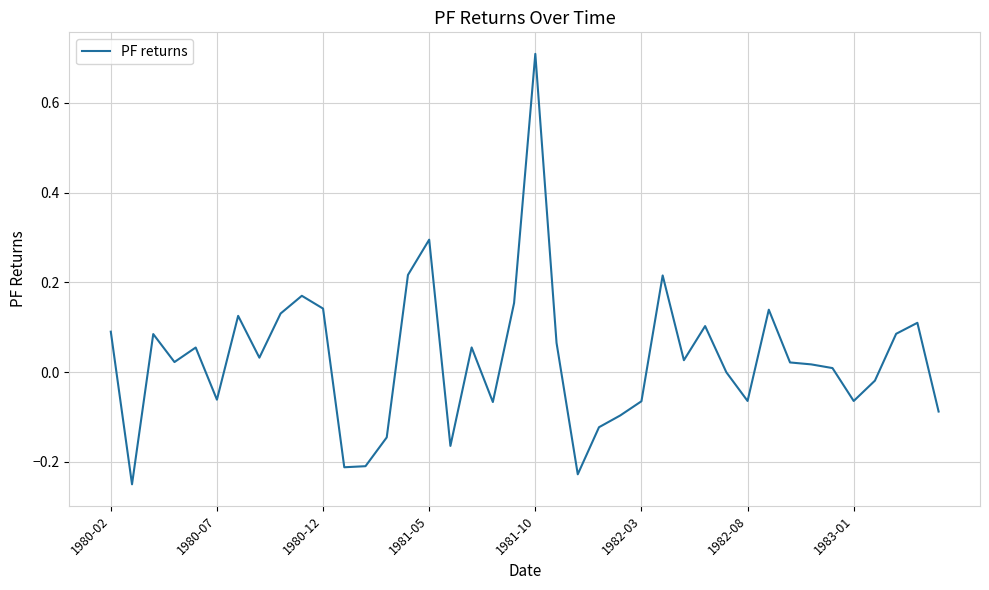

What is the difference between the maximum and minimum values?

1.0